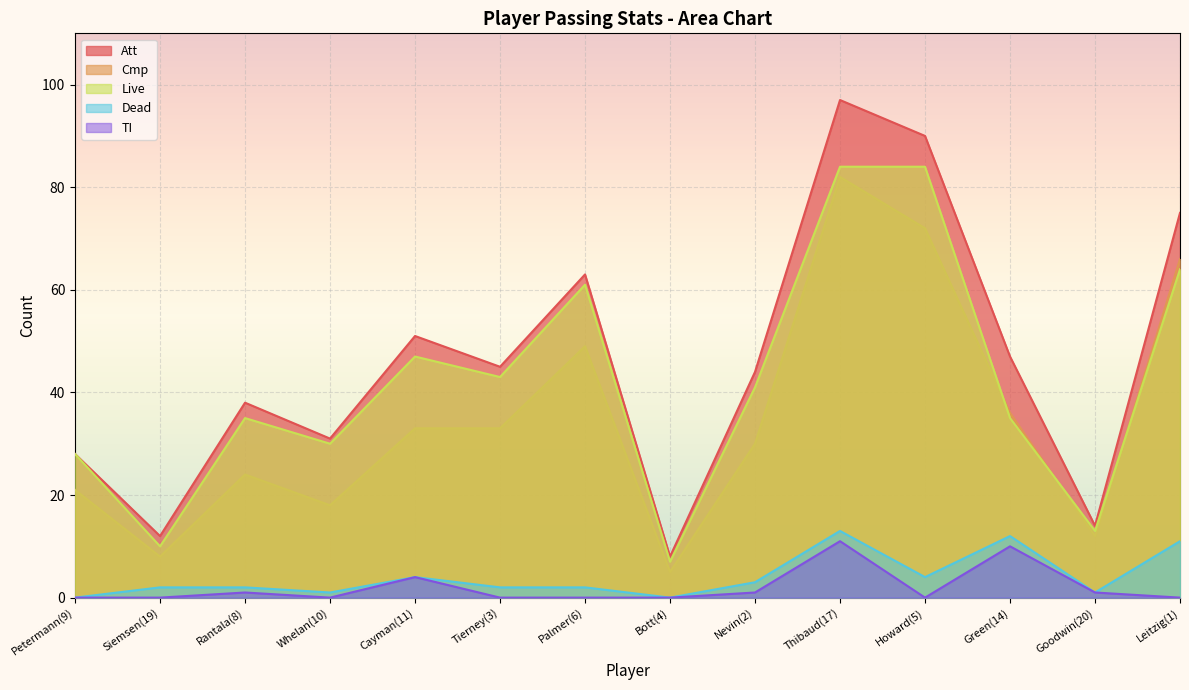

Where is TI nearest to the value 5?

Cayman(11)